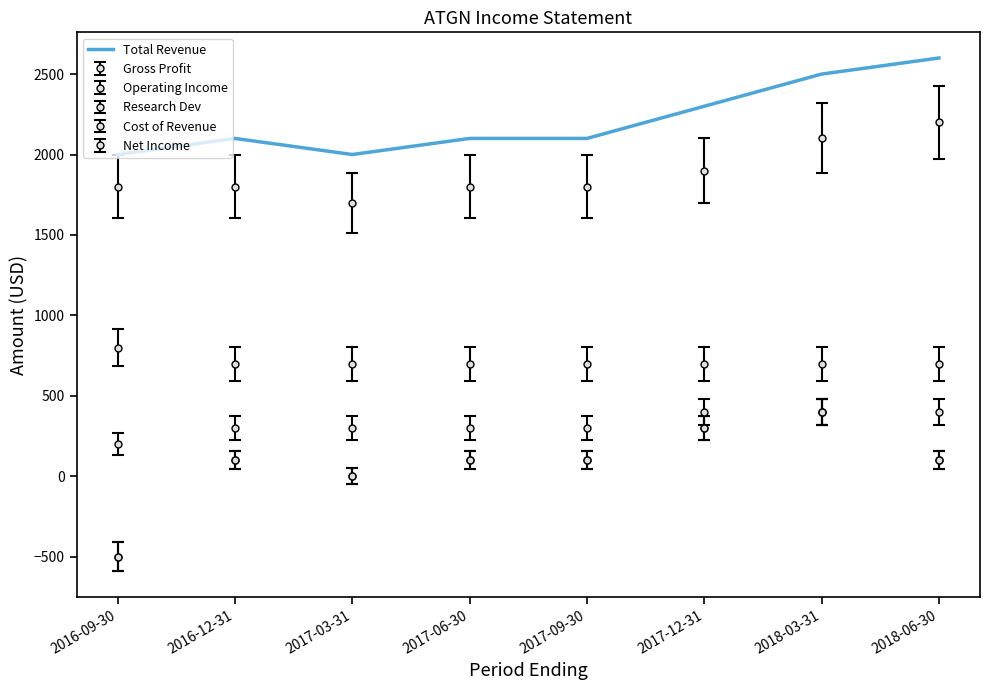

Does the chart have visible grid lines?

No